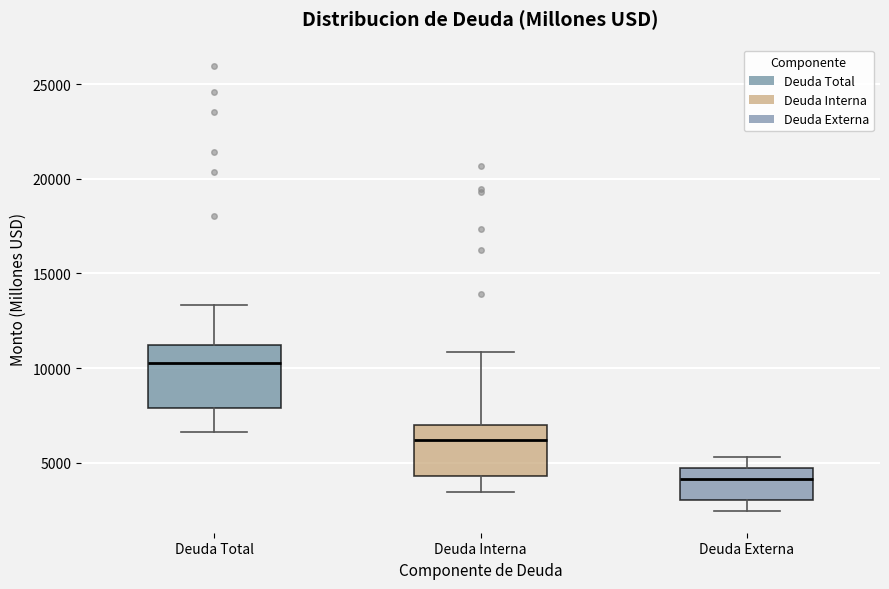

Reading left to right, read every box against the y-axis: the position of its median line, the range the box covers, and the ends of its whiskers. The values are not printed on the chart, so give them approximately, as read against the axis.

Deuda Total: median 10500, box 8000 to 11000, whiskers 6500 to 13500
Deuda Interna: median 6000, box 4500 to 7000, whiskers 3500 to 11000
Deuda Externa: median 4000, box 3000 to 4500, whiskers 2500 to 5500